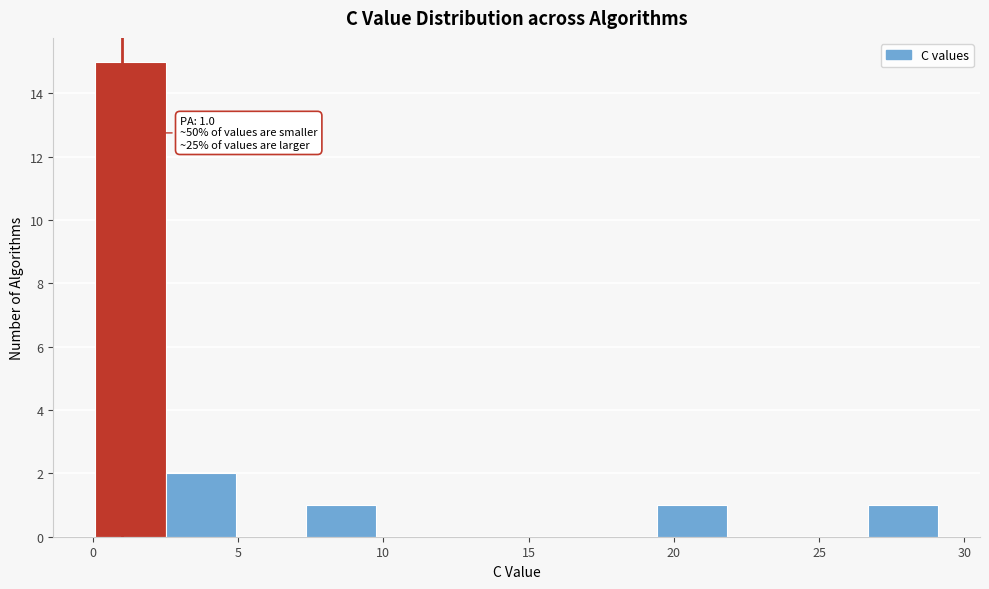

Which range on the x-axis has the tallest bar?

0.0 to 2.5